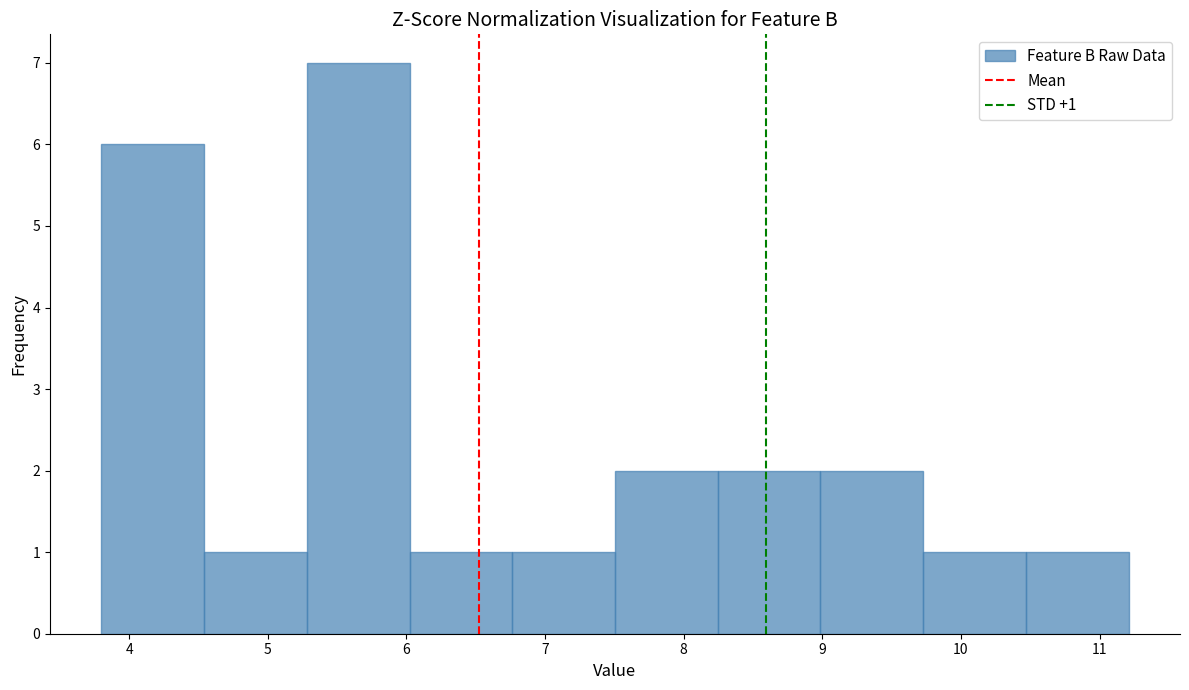

Over which range of the x-axis is the bar tallest?

5.3 to 6.0